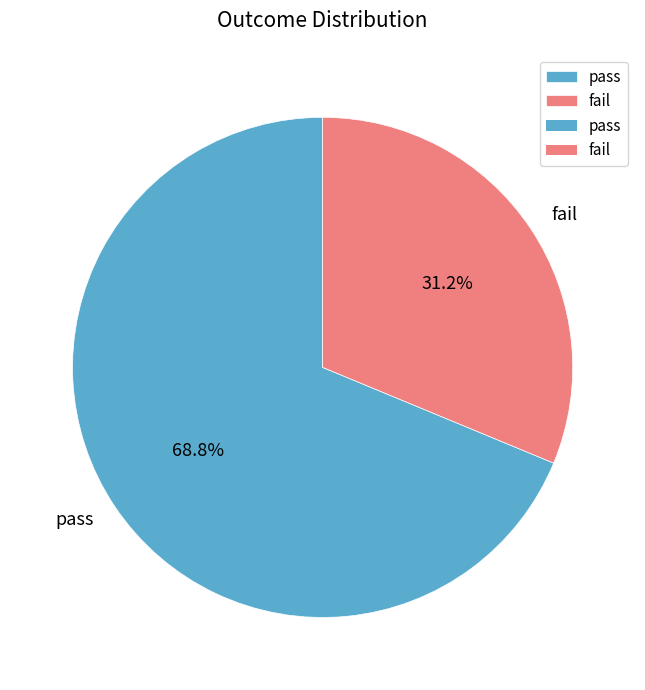

Is it true that pass is 62% of the pie?

False